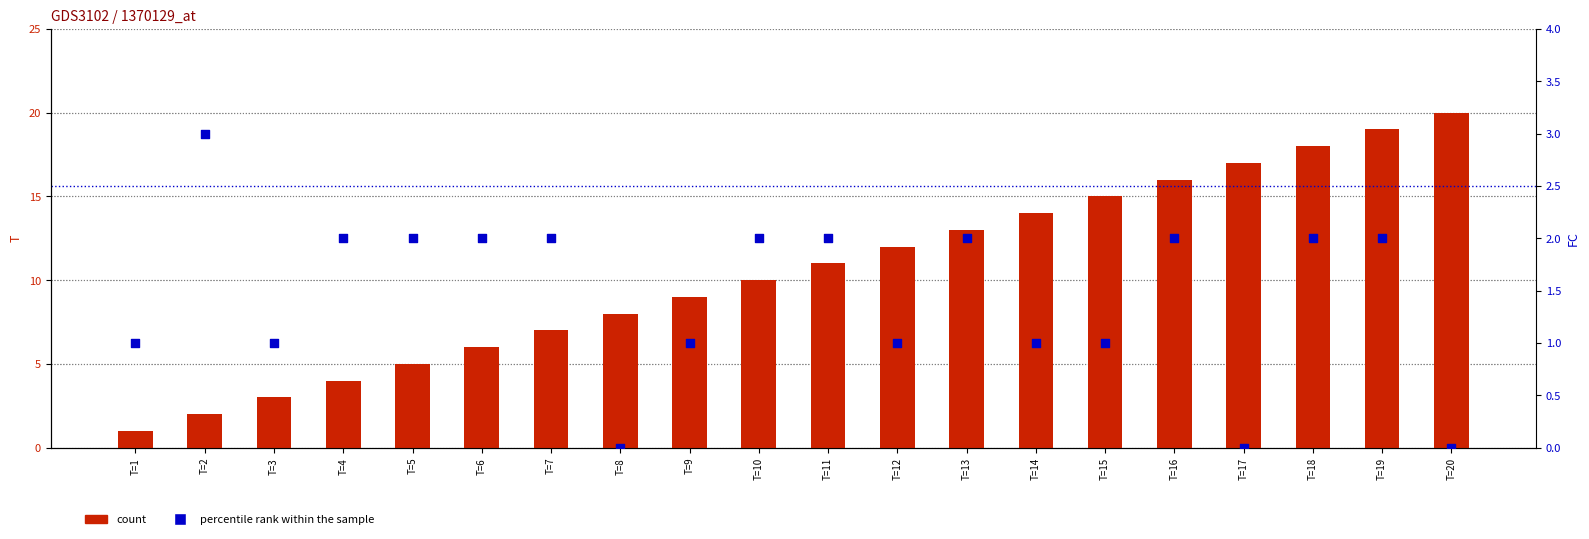

At which category is the sum across all series the highest?

T=19